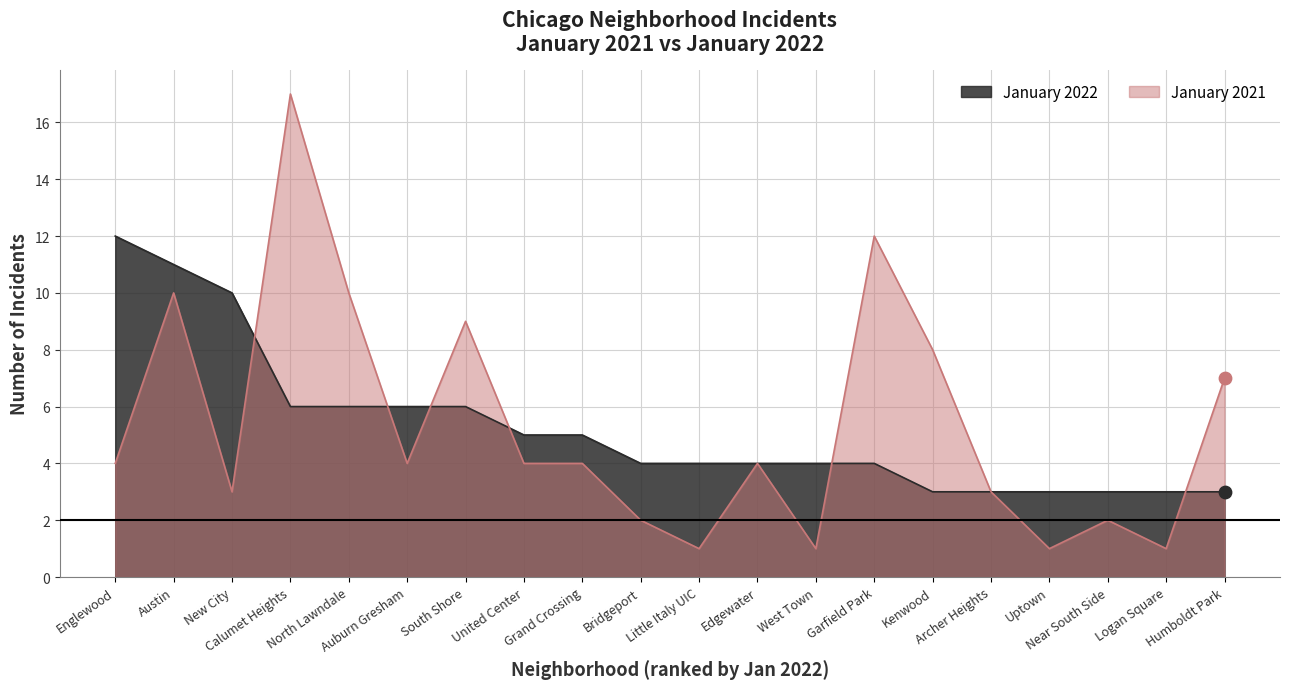

Which series has the largest total across all categories?

January 2021